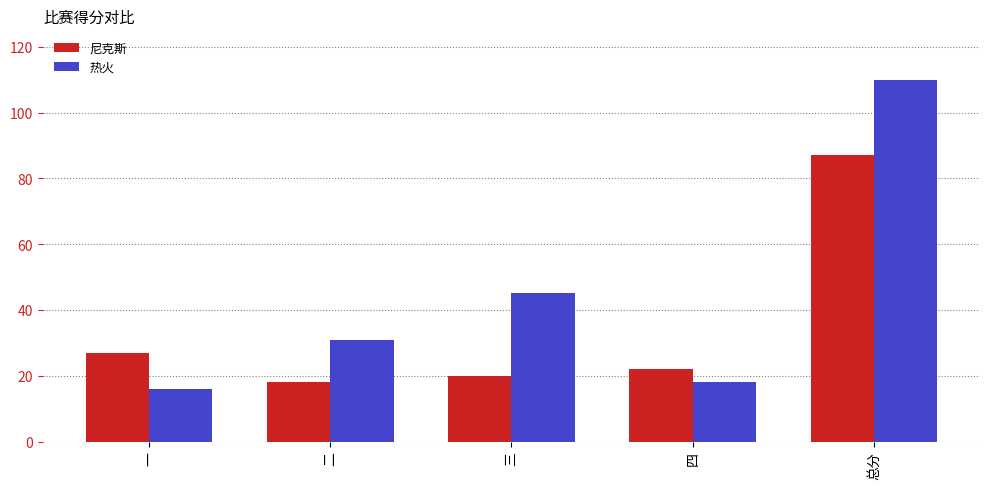

What is the total value across all series at 一?

43